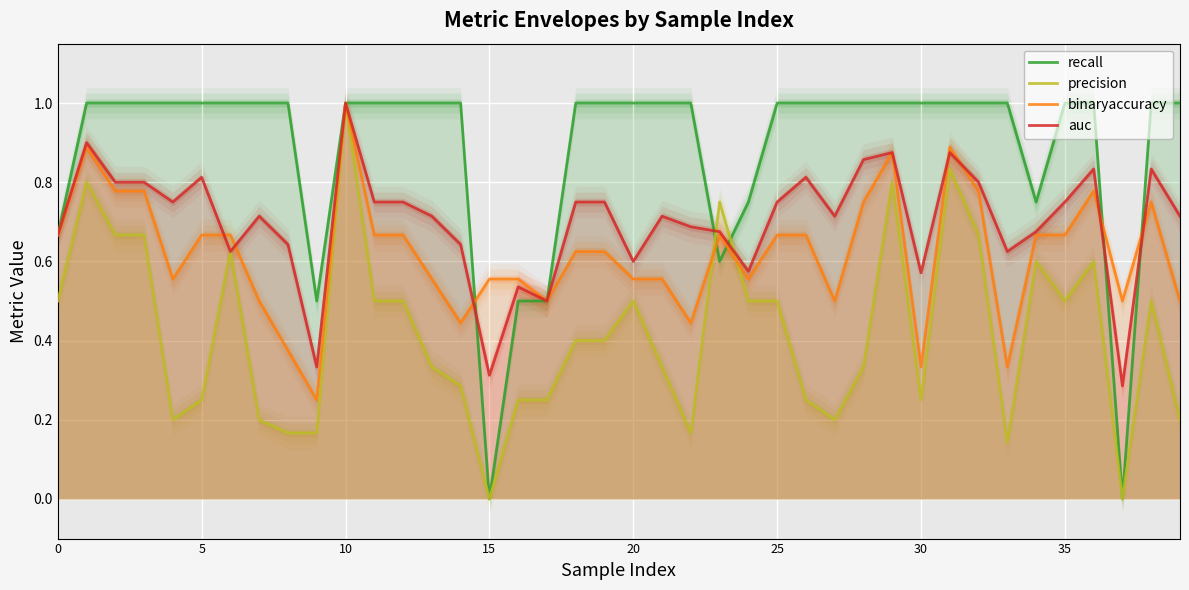

Is it true that auc equals 1.7 at 10?

False